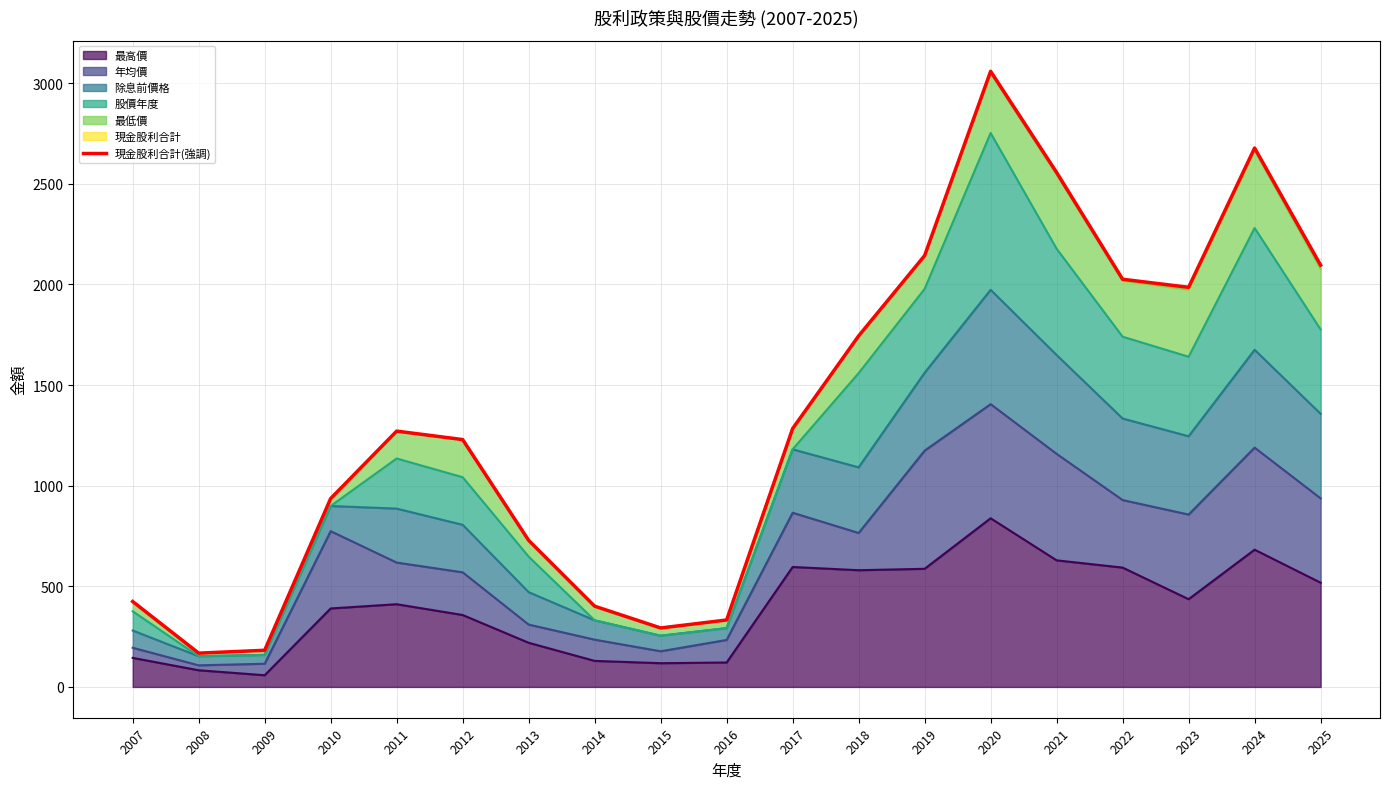

Read the value at 2014.

401.3